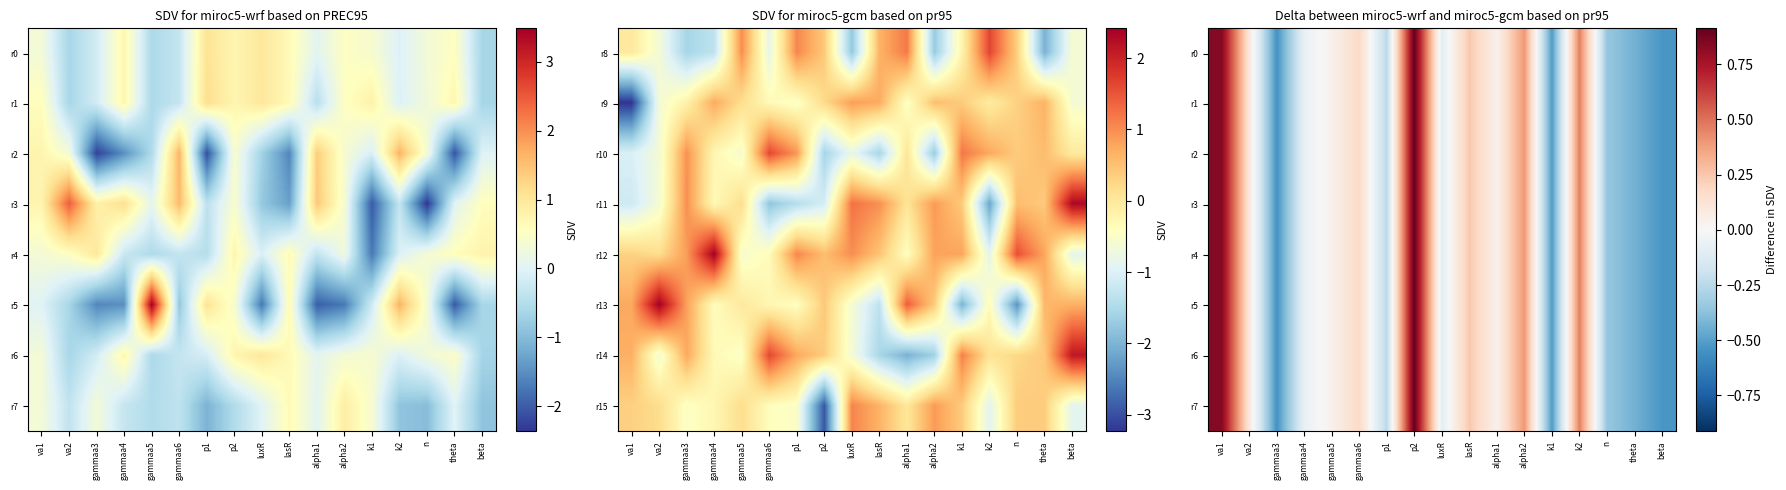

Is the value of r0 at alpha1 greater than the value of r4 at theta?

Yes